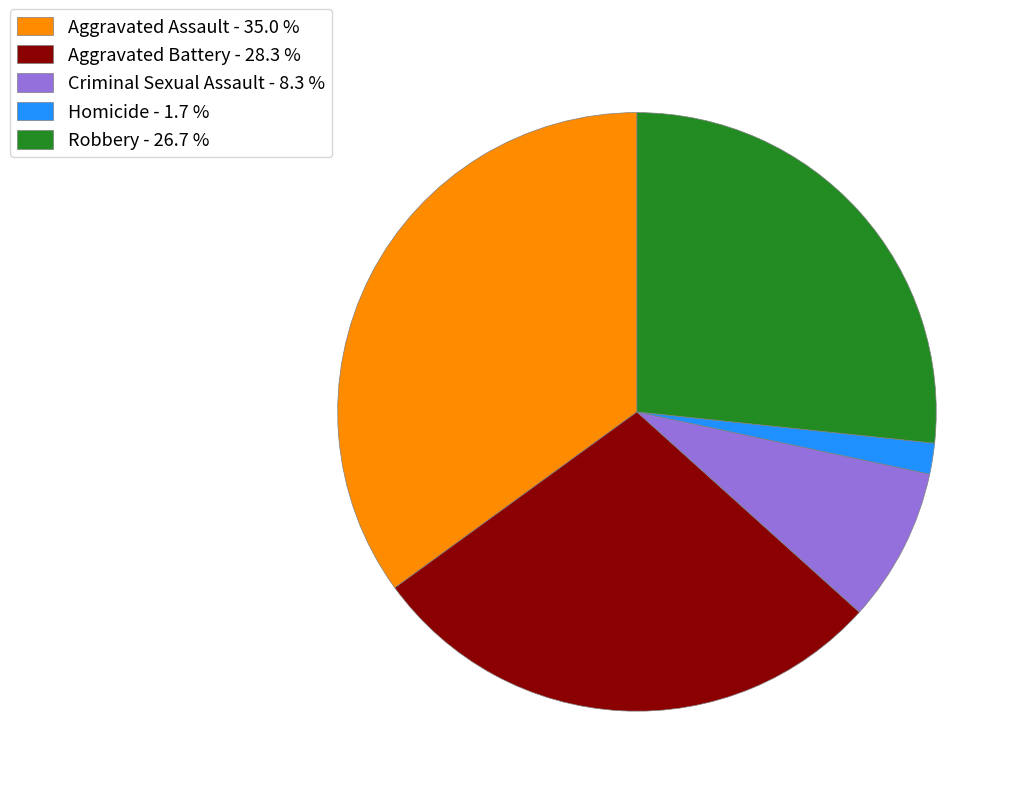

The Criminal Sexual Assault slice represents 8% of the pie. True or false?

True